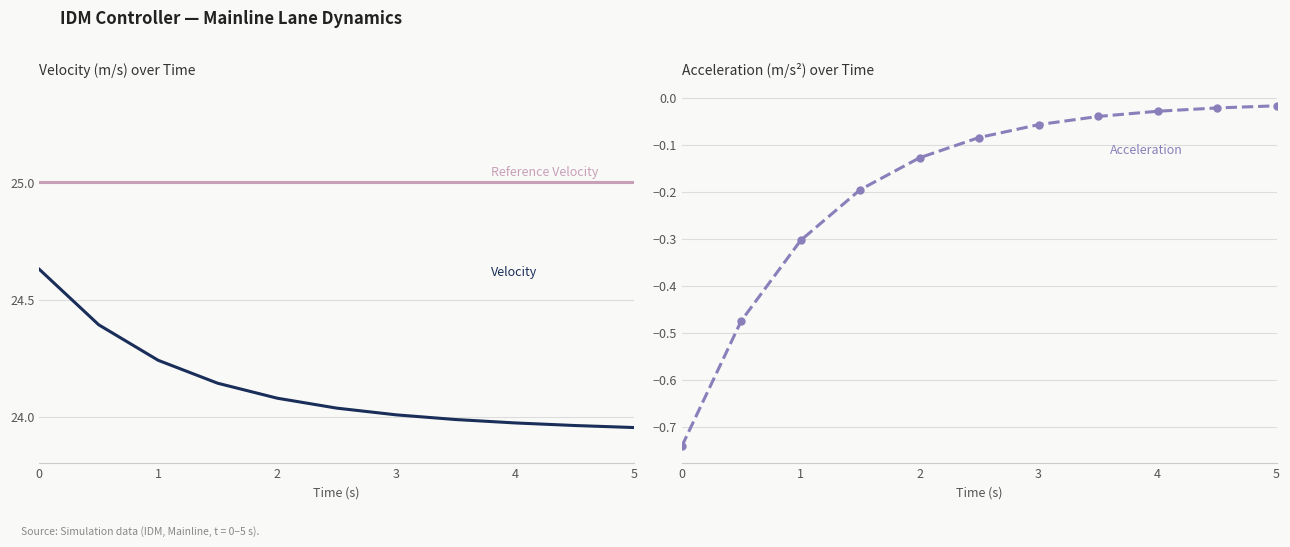

What is the greatest value displayed?

25.0